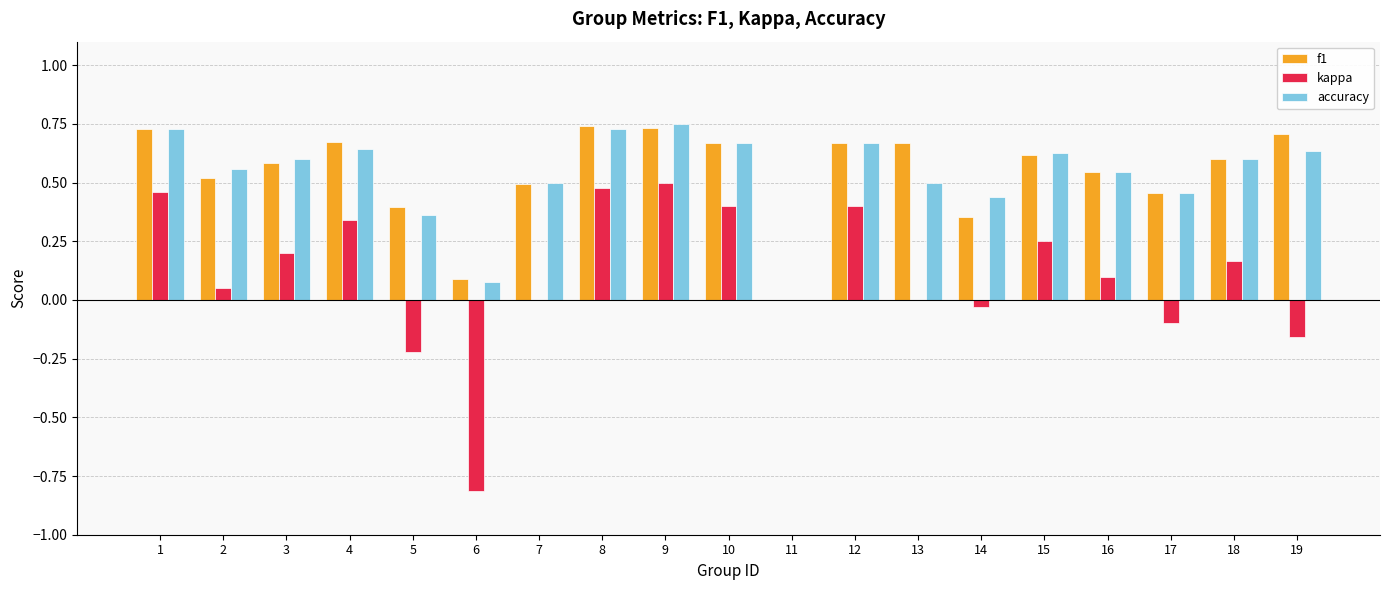

Count the f1 values in the range 0 to 1.

19